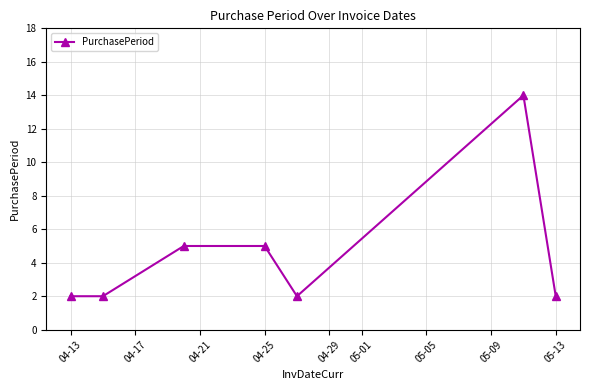

What is the value of the 7th point from the left?

2